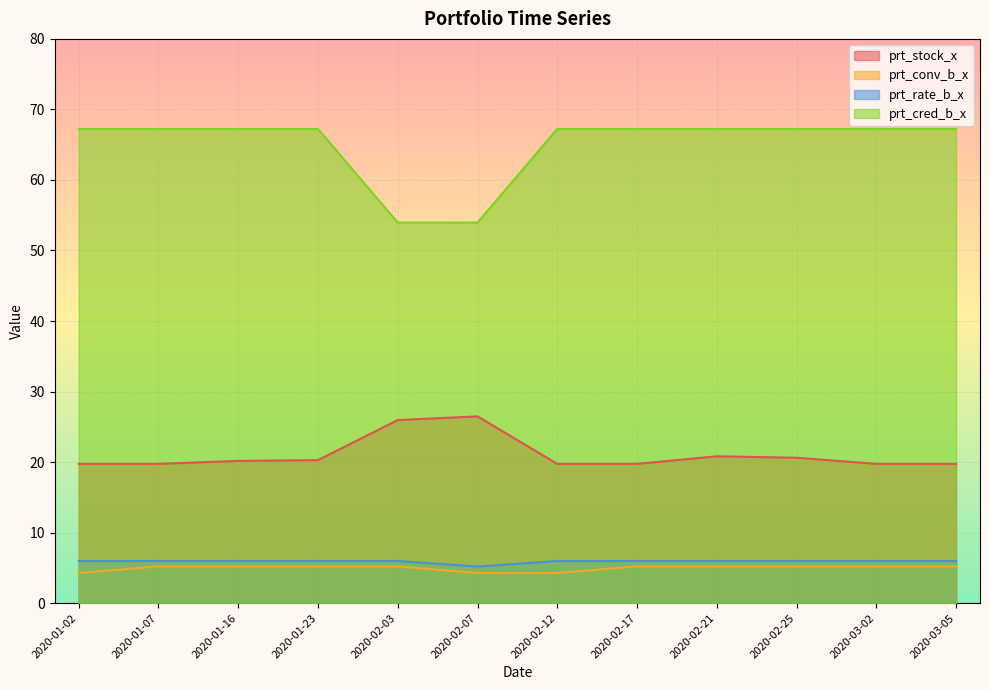

What is the spread (max minus min) of values at 2020-03-02?

62.0